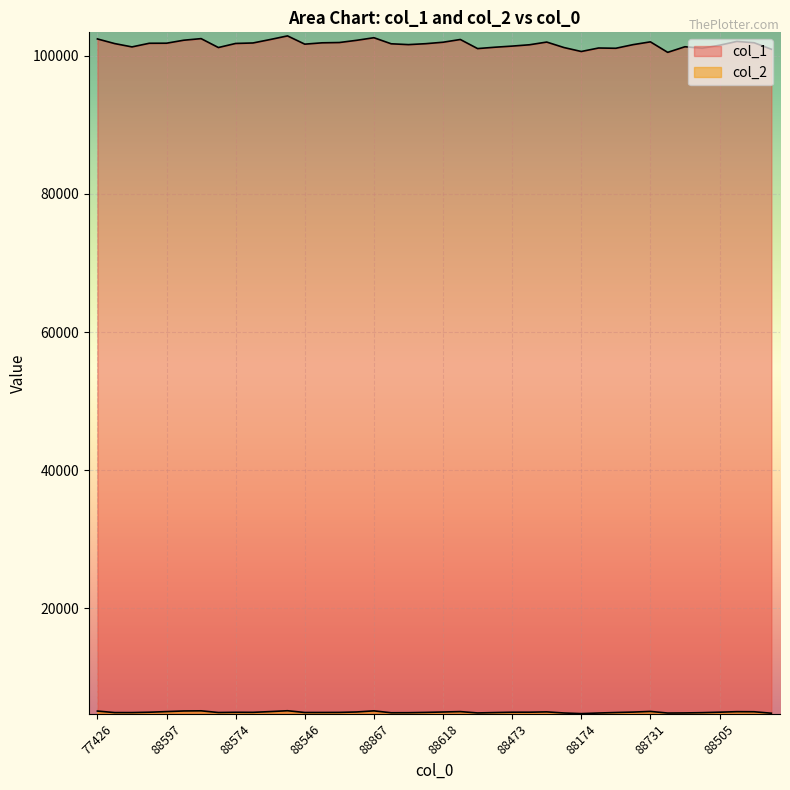

What is the maximum value shown in the chart?

102881